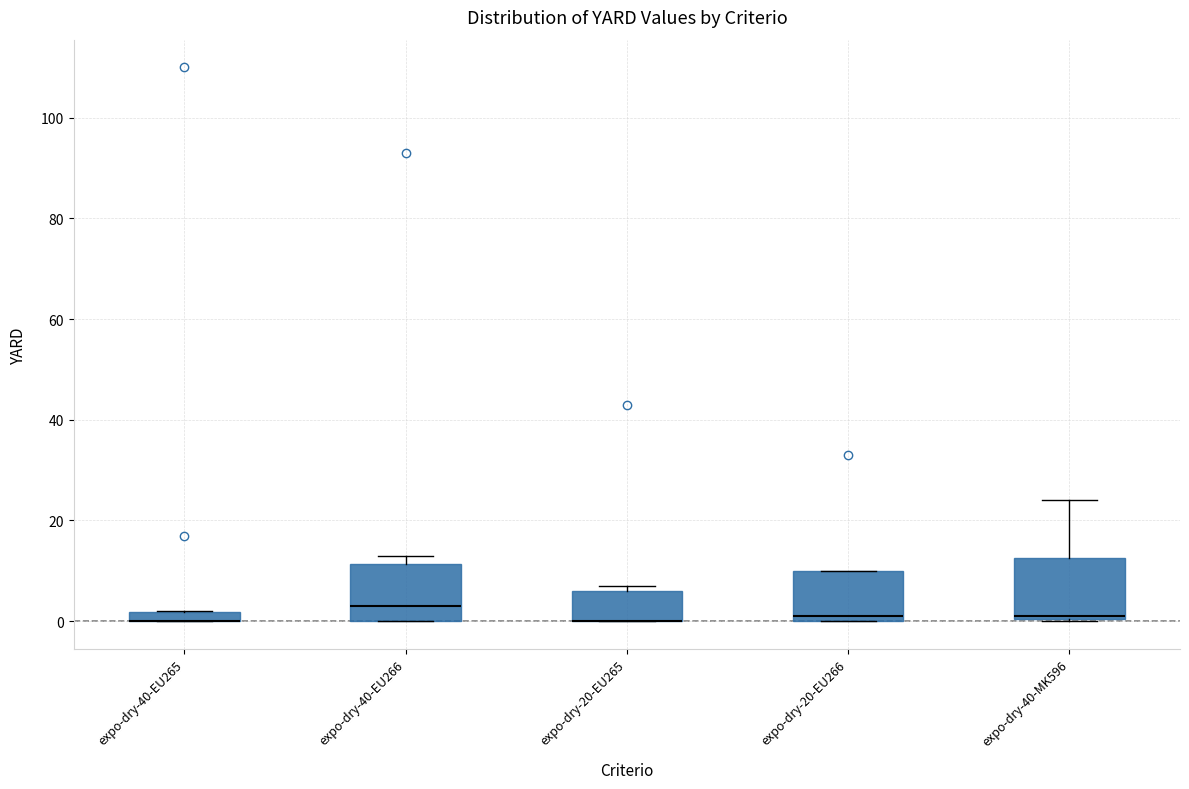

Where is the lower edge of the box for expo-dry-20-EU266 on the y-axis? The values are not printed on the chart, so give them approximately, as read against the axis.

0